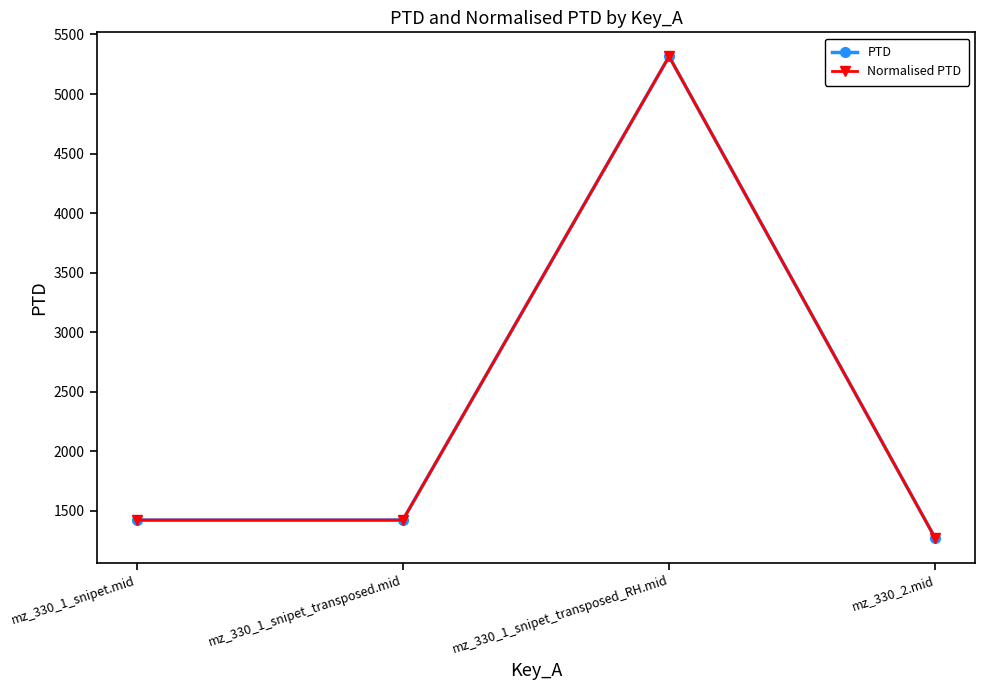

True or false: PTD and Normalised PTD intersect in this chart.

False